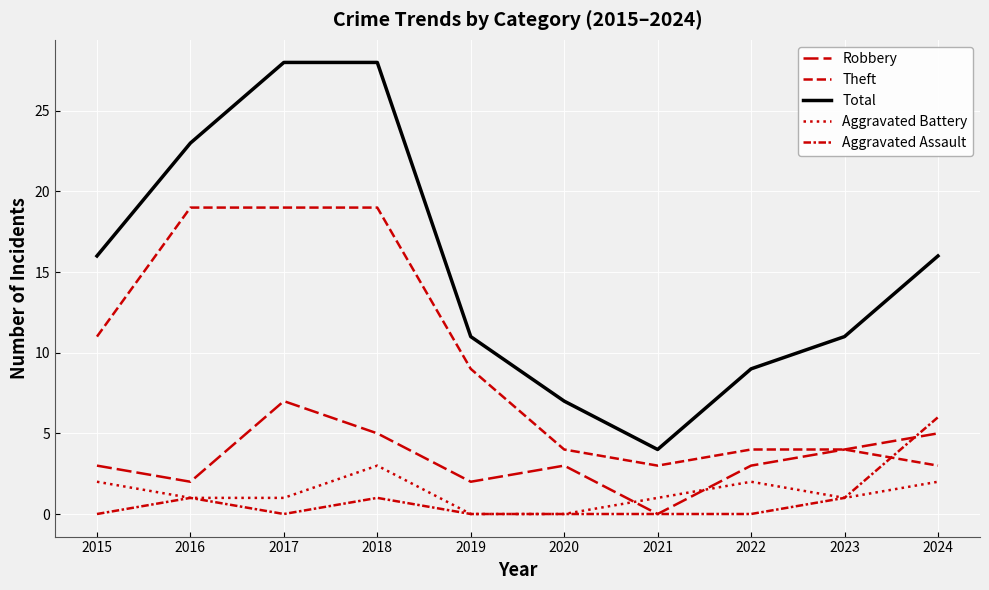

Is this an area chart (filled region under the line)?

No